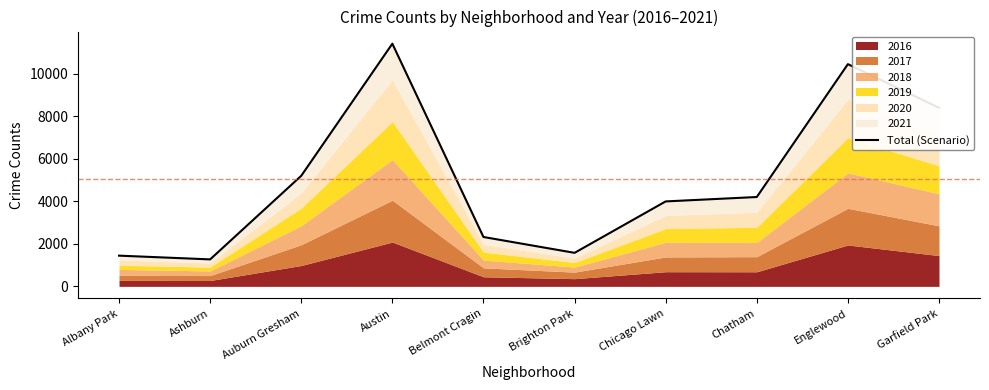

Where does the data first go above 4206?

Auburn Gresham